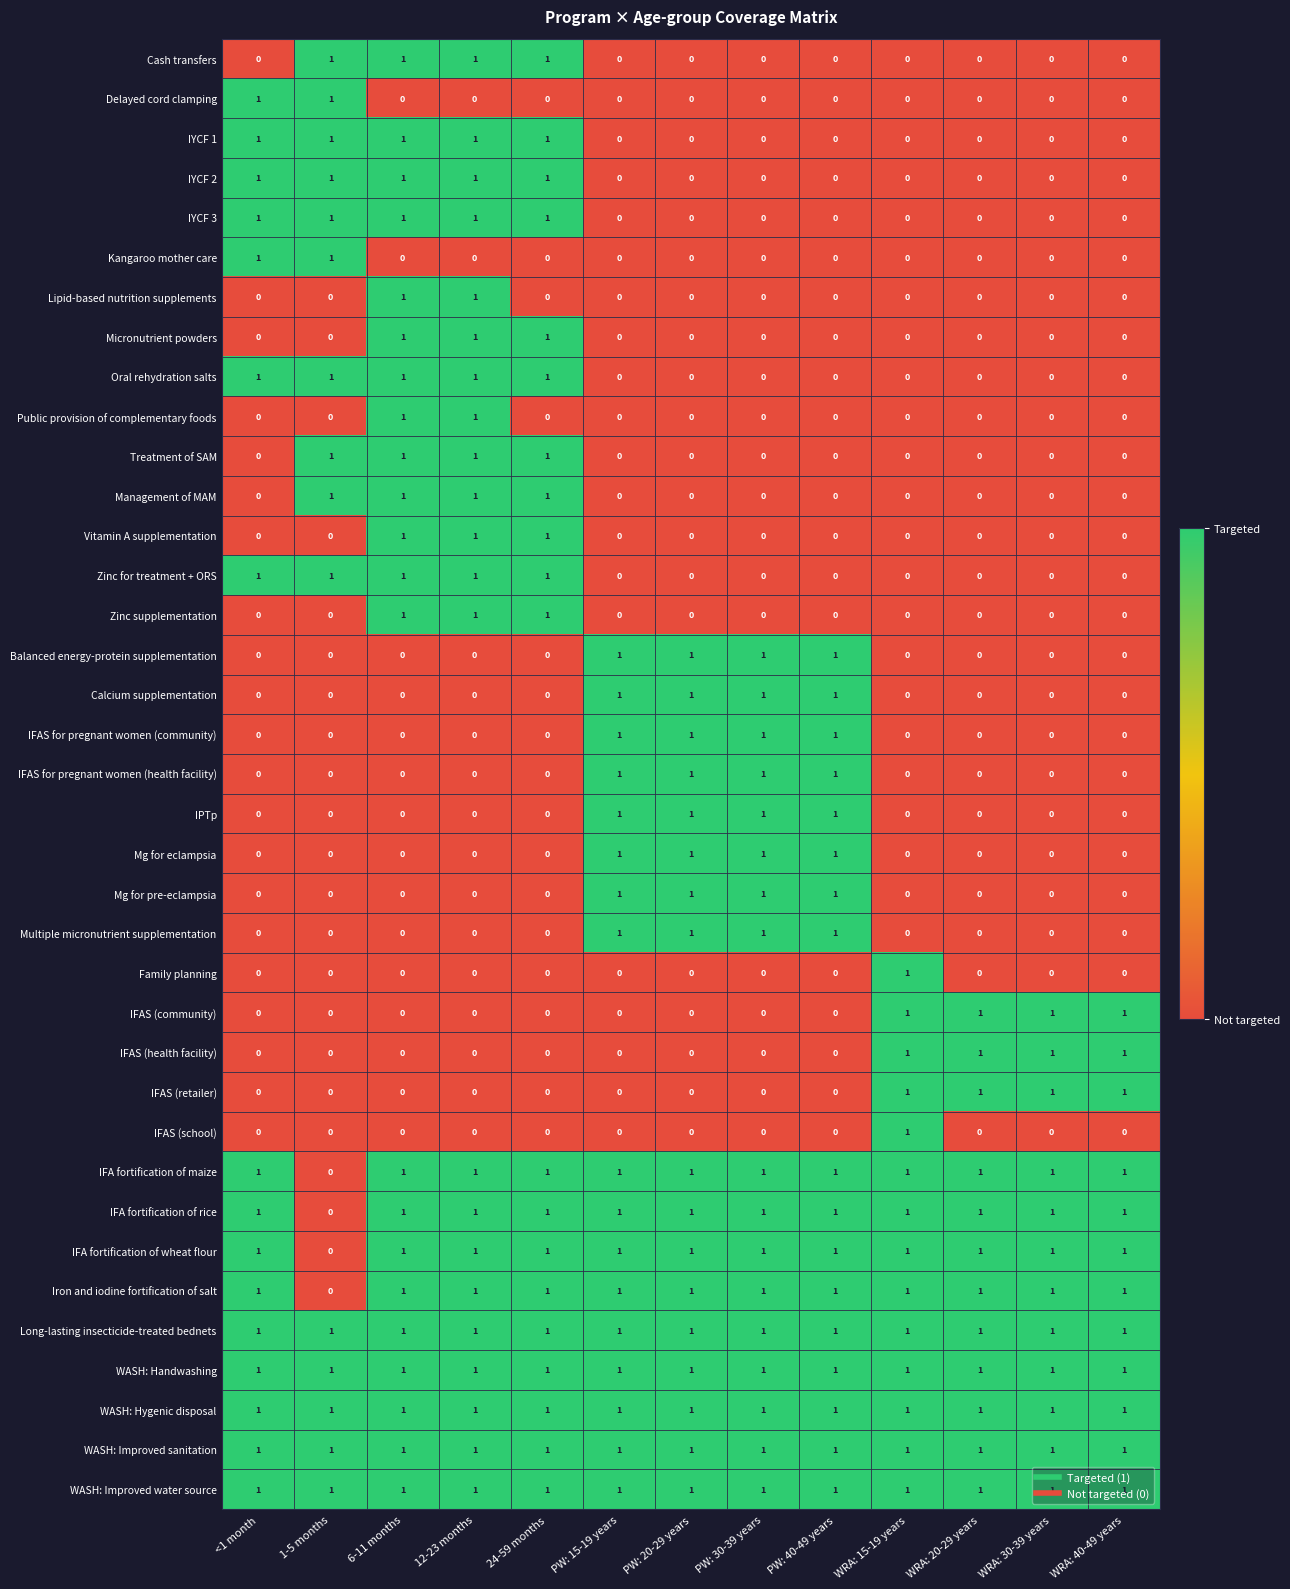

At how many categories does at least one series exceed 0?

13